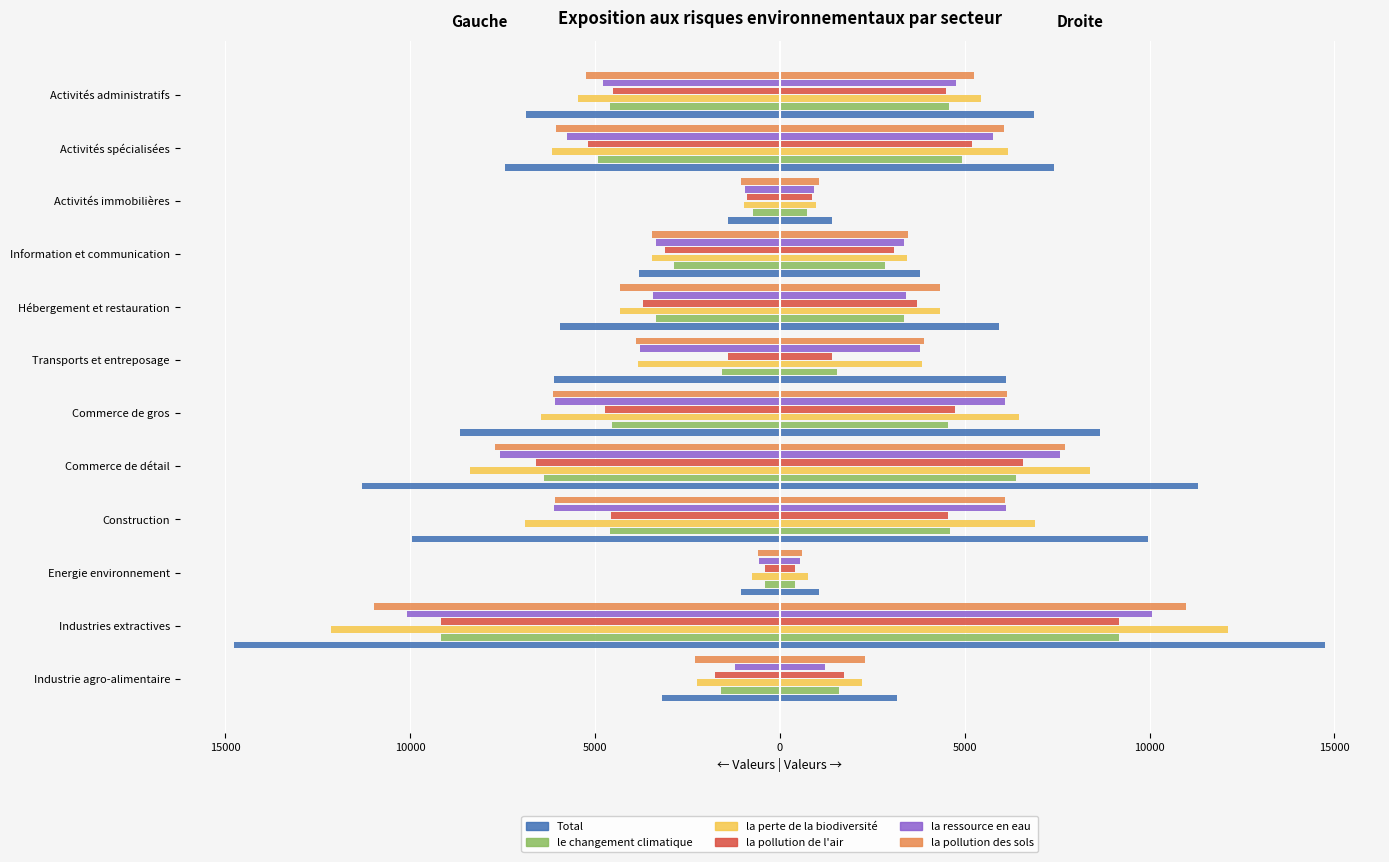

What is the total value across all series at Activités administratifs?

-31427